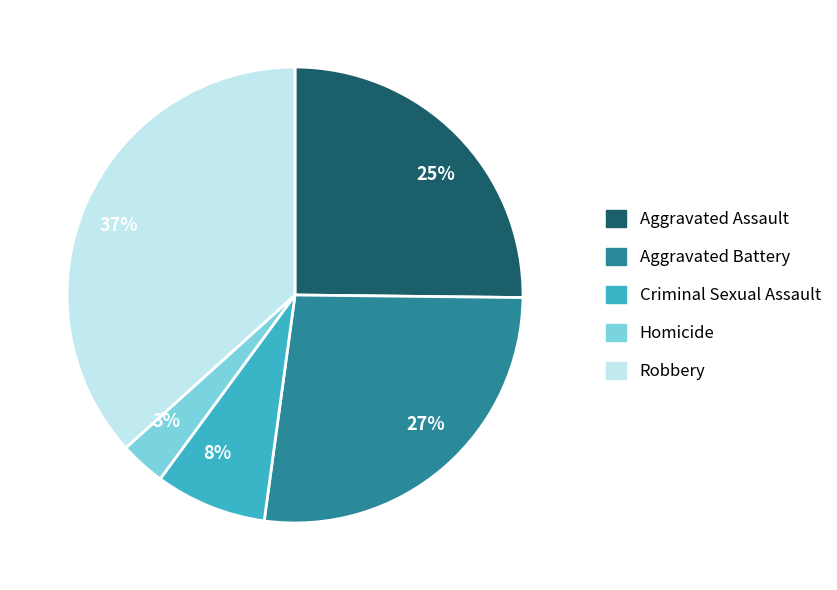

True or false: Homicide accounts for 18% of the total.

False